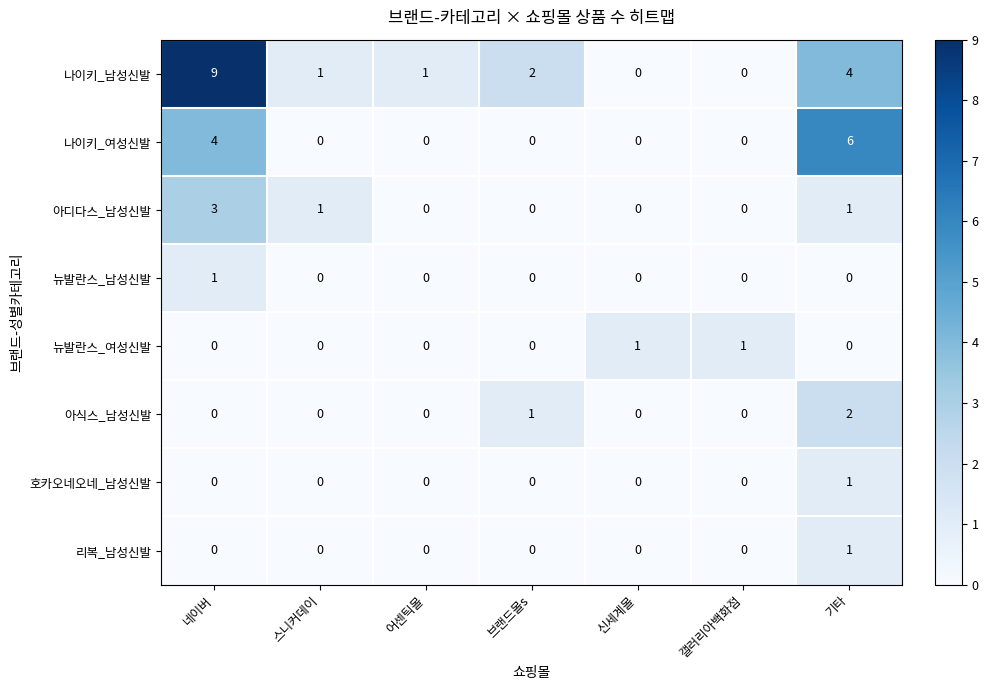

At which category does the chart reach its peak across all series?

네이버